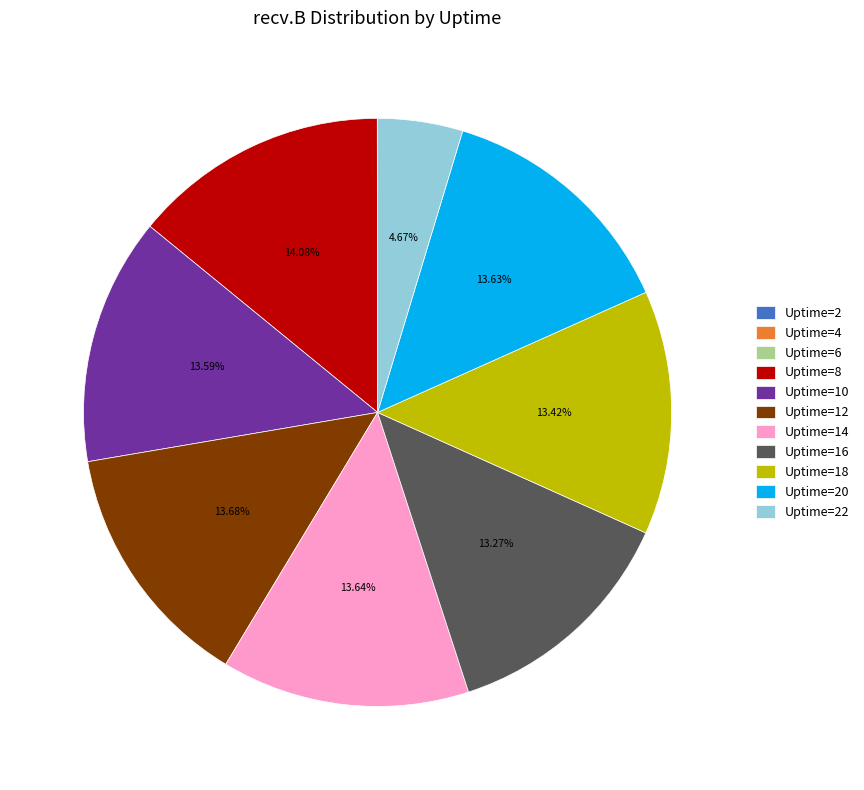

Does Uptime=12 represent more than half of the total?

No